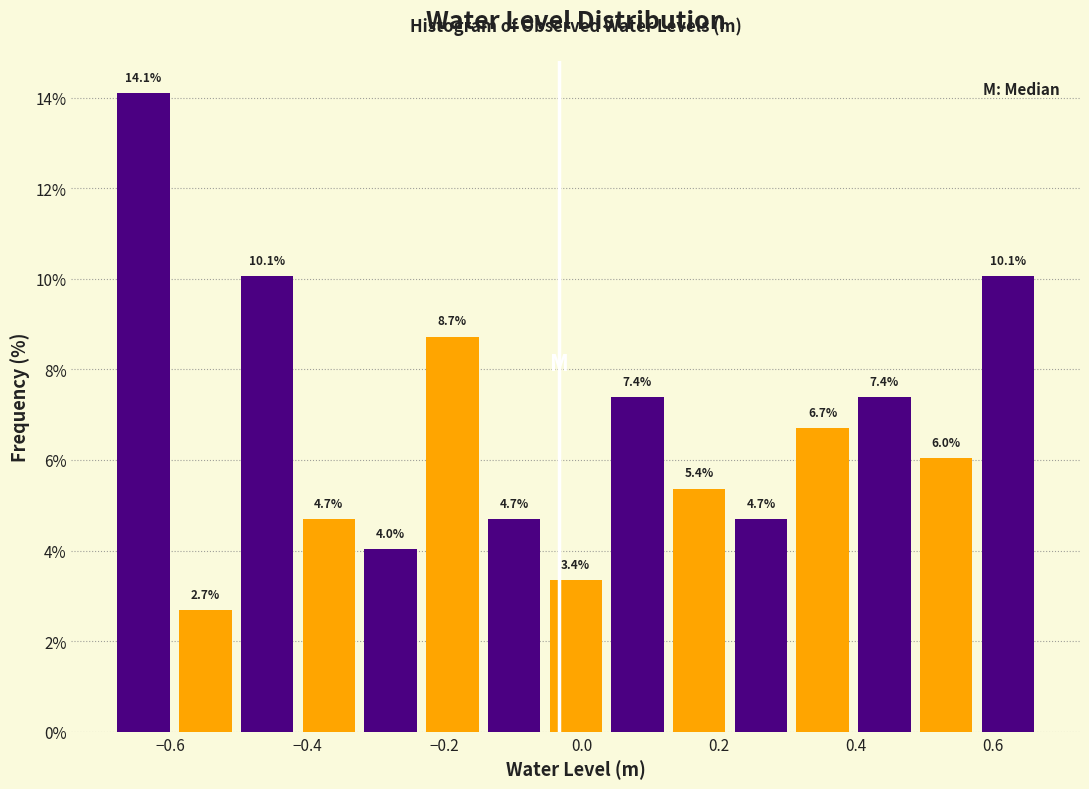

How tall is the bar that spans 0.12 to 0.22 on the x-axis? The bar edges are not printed on the chart, so give them approximately, as read against the axis.

5.4